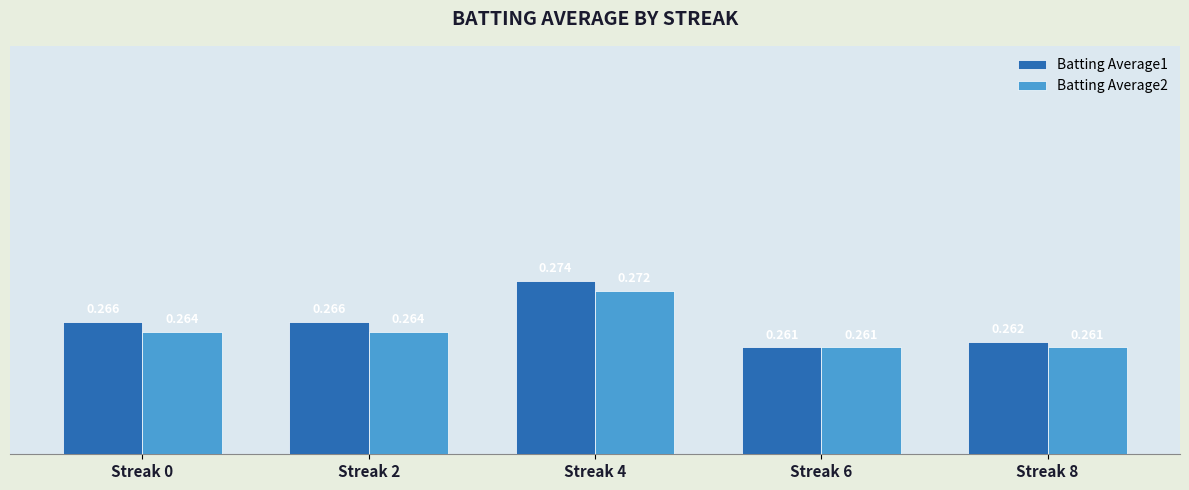

Rank the series at Streak 2 from highest to lowest value.

Batting Average1, Batting Average2